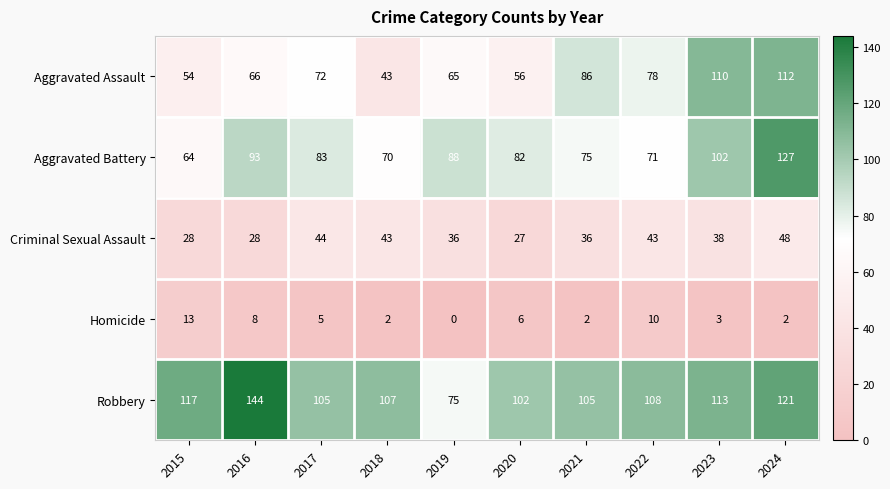

At which label is Aggravated Battery closest to 95?

2016